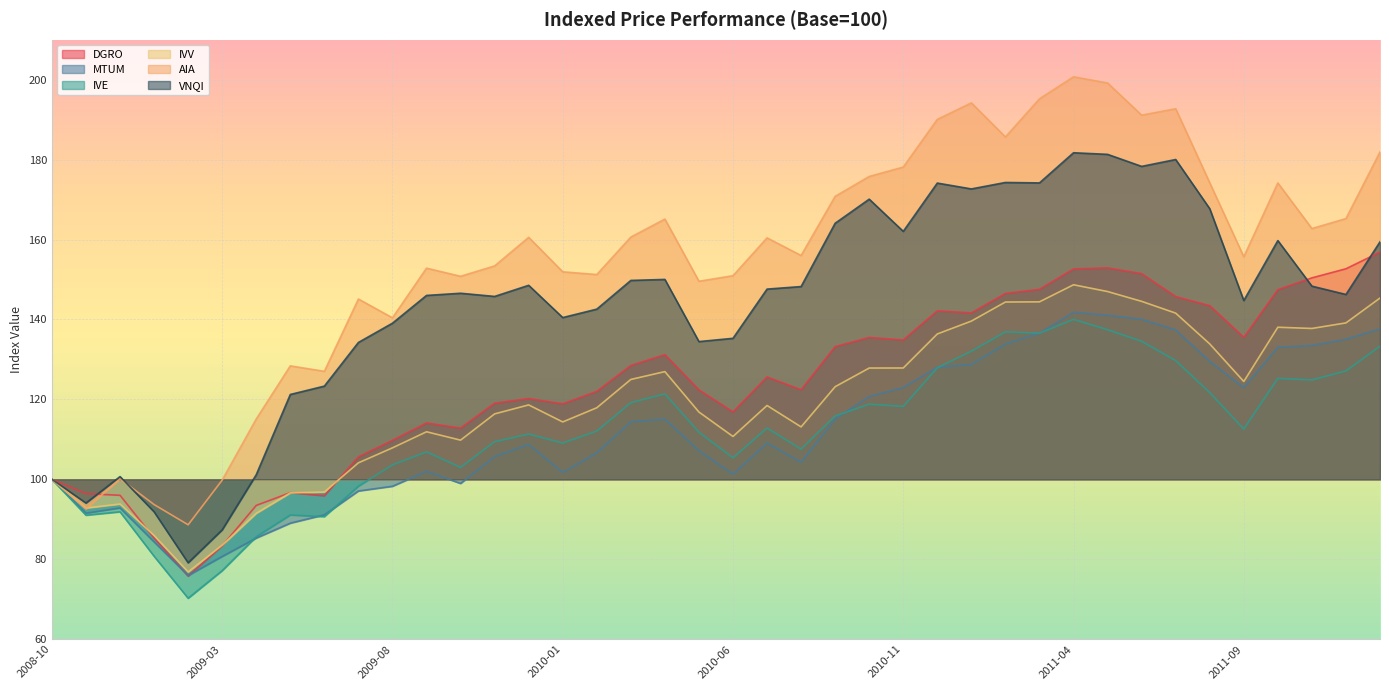

At 2010-05-31, list the series in order from largest to smallest.

AIA, VNQI, DGRO, IVV, IVE, MTUM